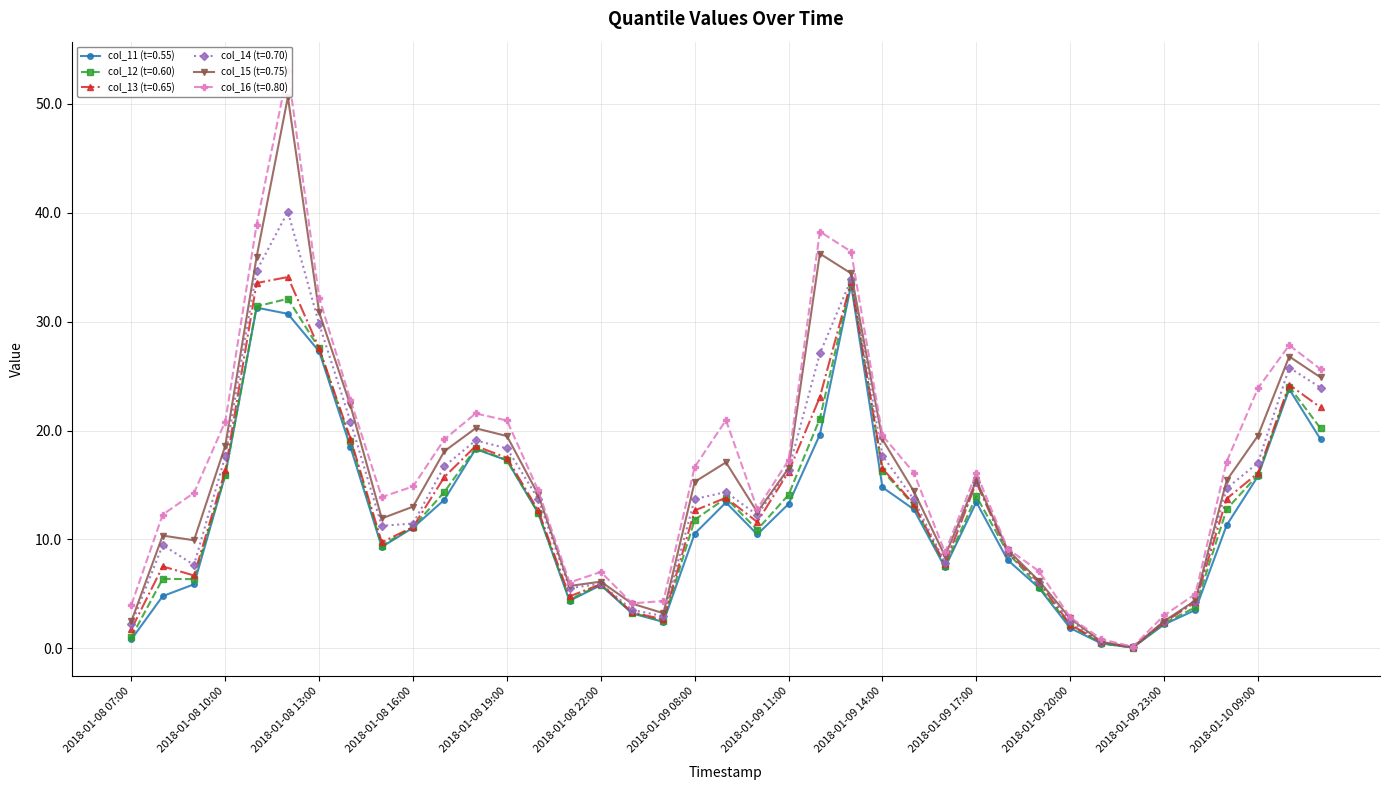

How many data points in col_13 (t=0.65) are above 12?

21